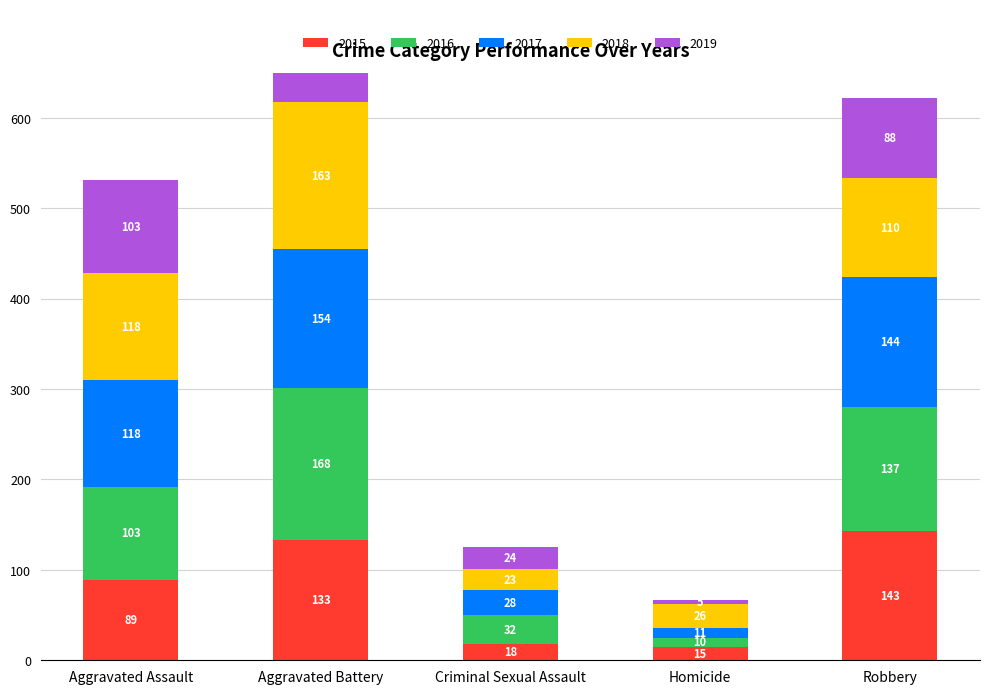

What position from the left is Aggravated Assault?

1